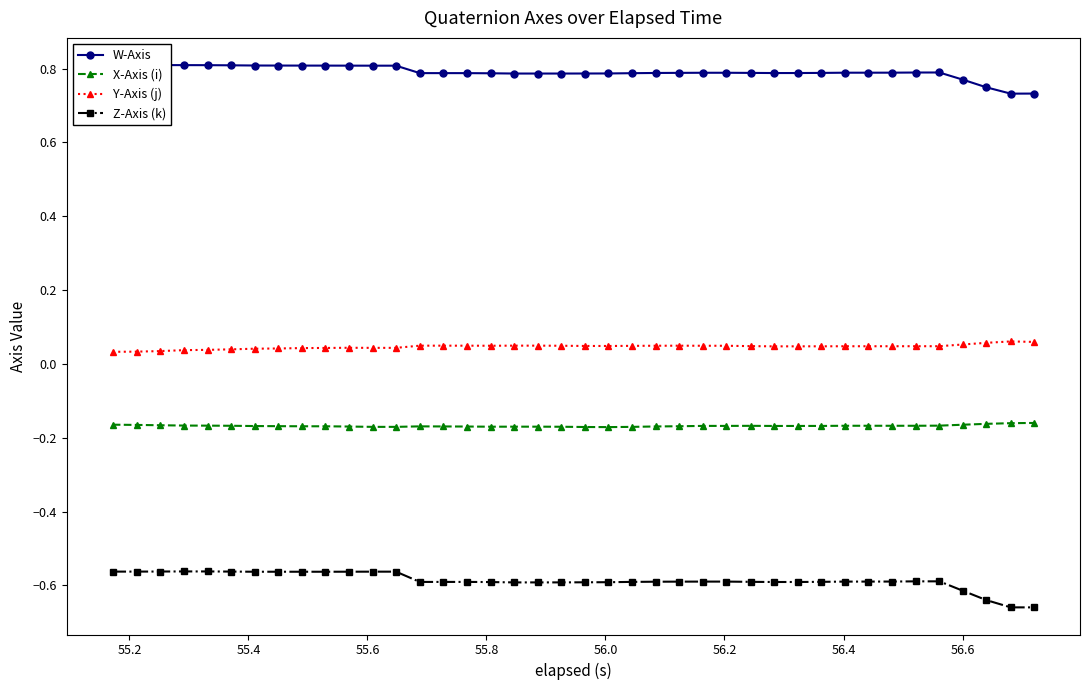

What is the average value of the W-Axis series?

0.8